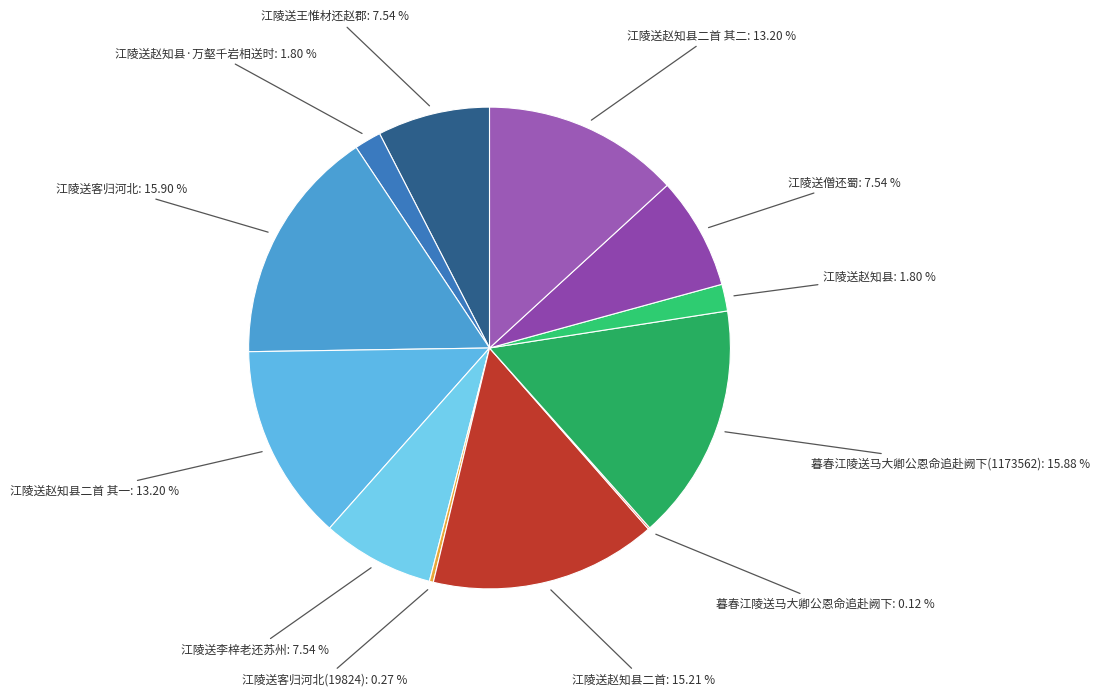

Is there a majority slice in this chart?

No